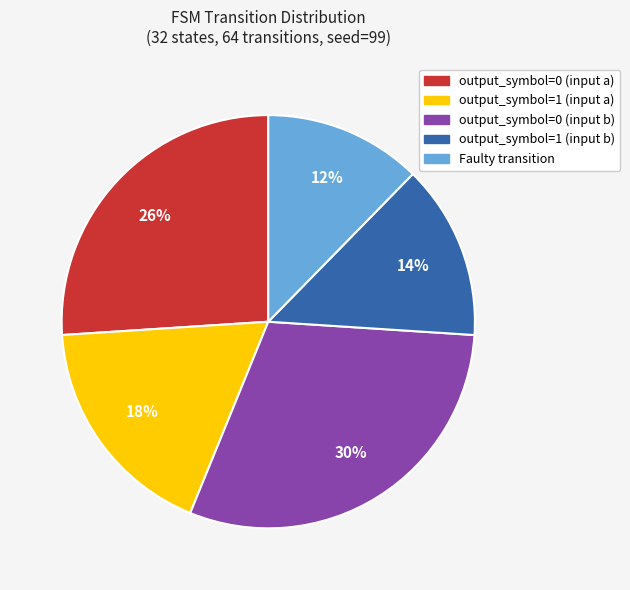

What is the largest slice in the pie chart?

output_symbol=0 (input b)